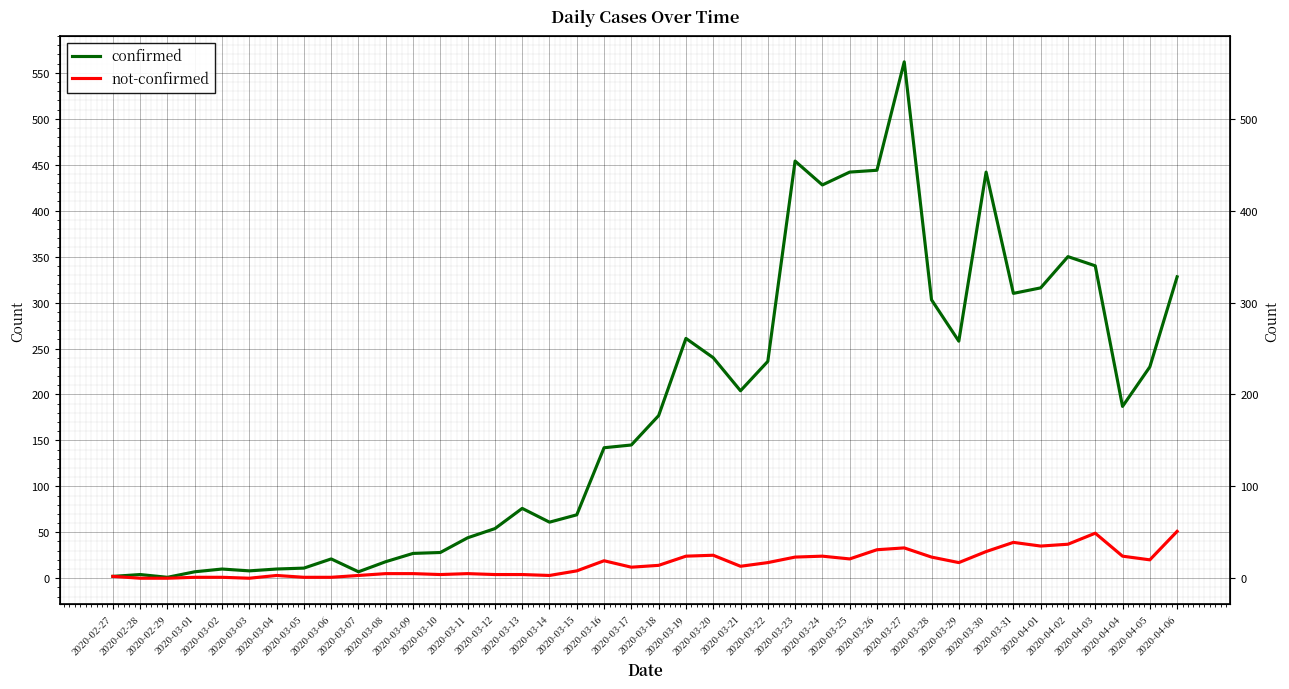

Is the value of not-confirmed at 2020-03-26 greater than the value of confirmed at 2020-03-09?

Yes